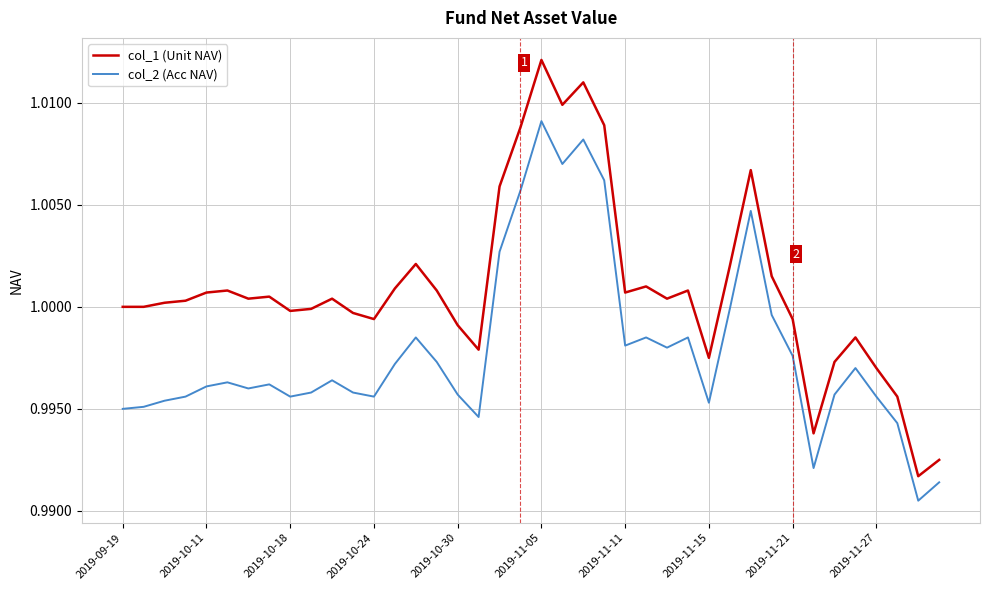

How many lines are shown in the chart?

2